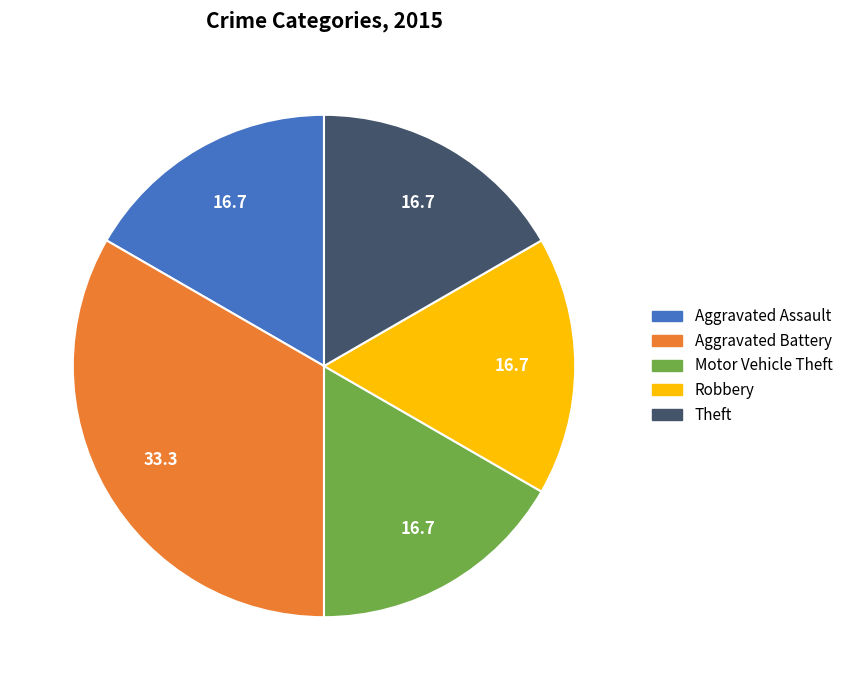

Does Theft account for over 50% of the chart?

No